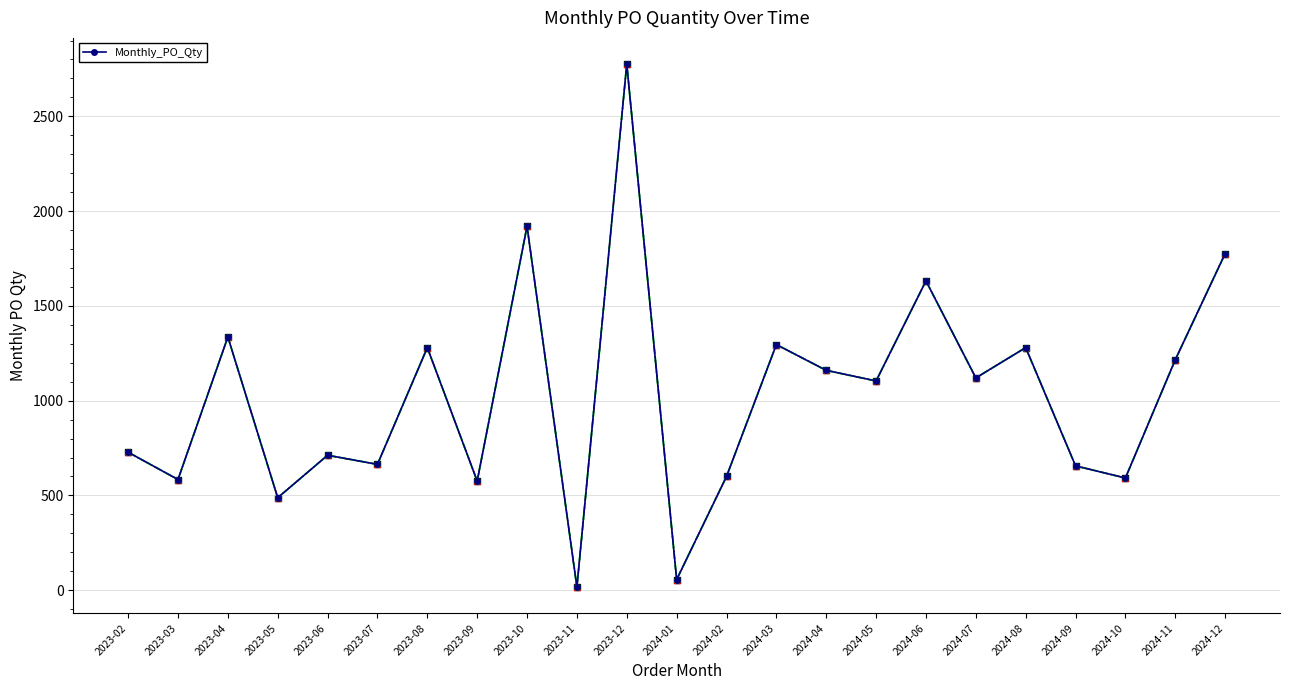

What is the average value?

1025